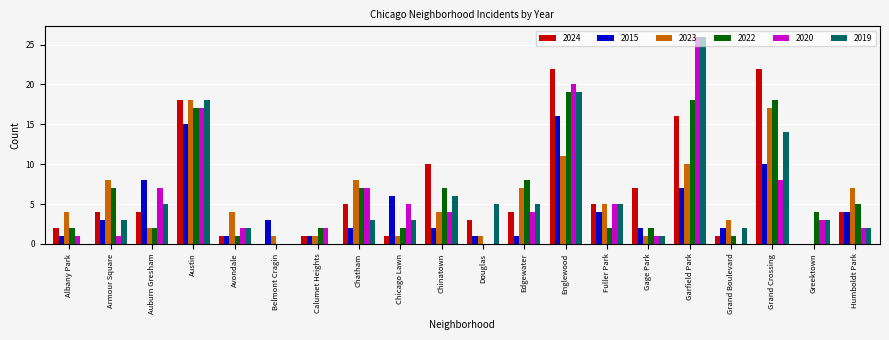

What is the greatest value displayed?

26